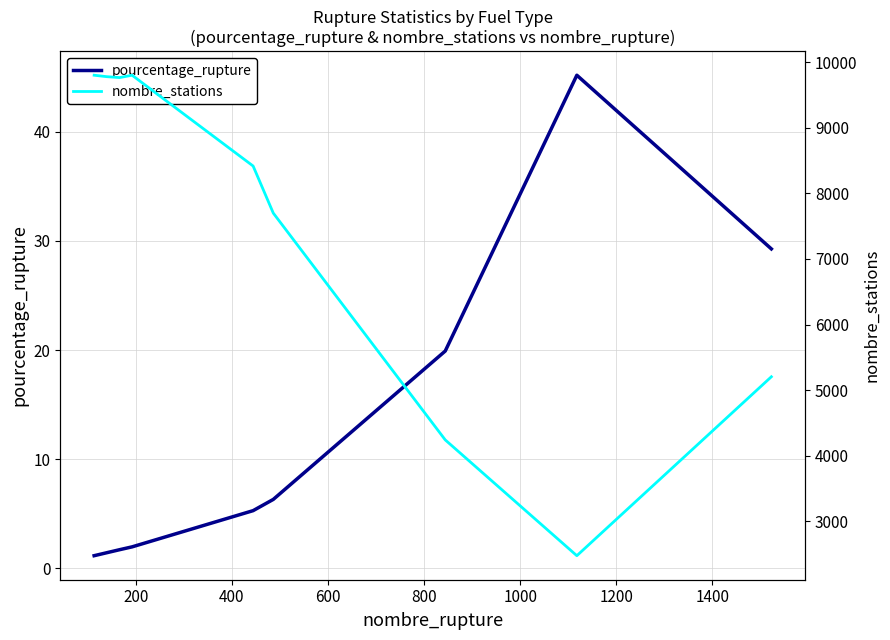

The pourcentage_rupture series shows 0.5 at 200. True or false?

False